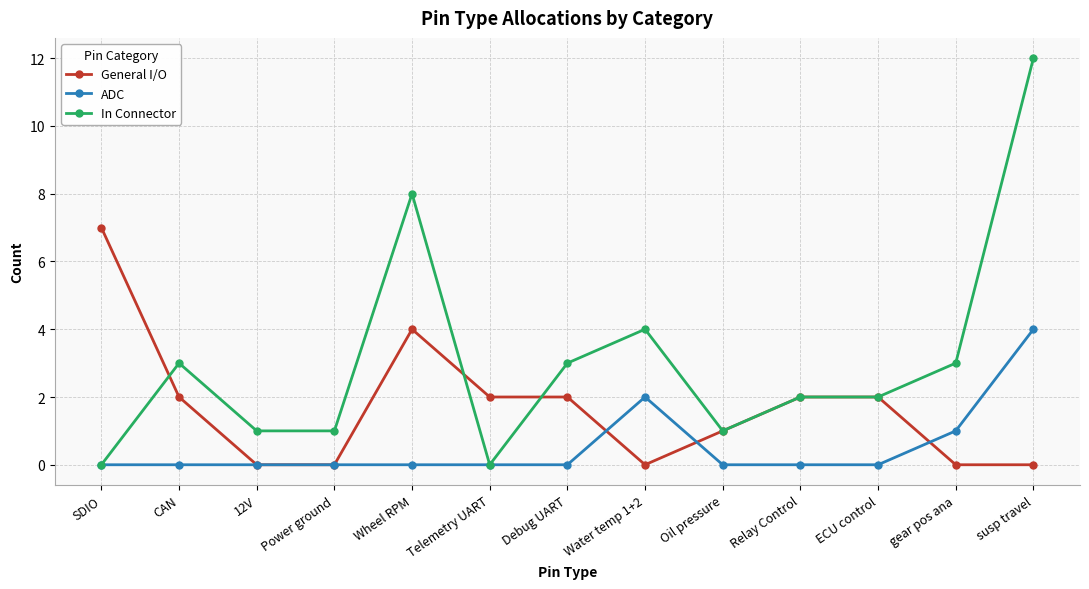

The ADC series shows 2 at gear pos ana. True or false?

False